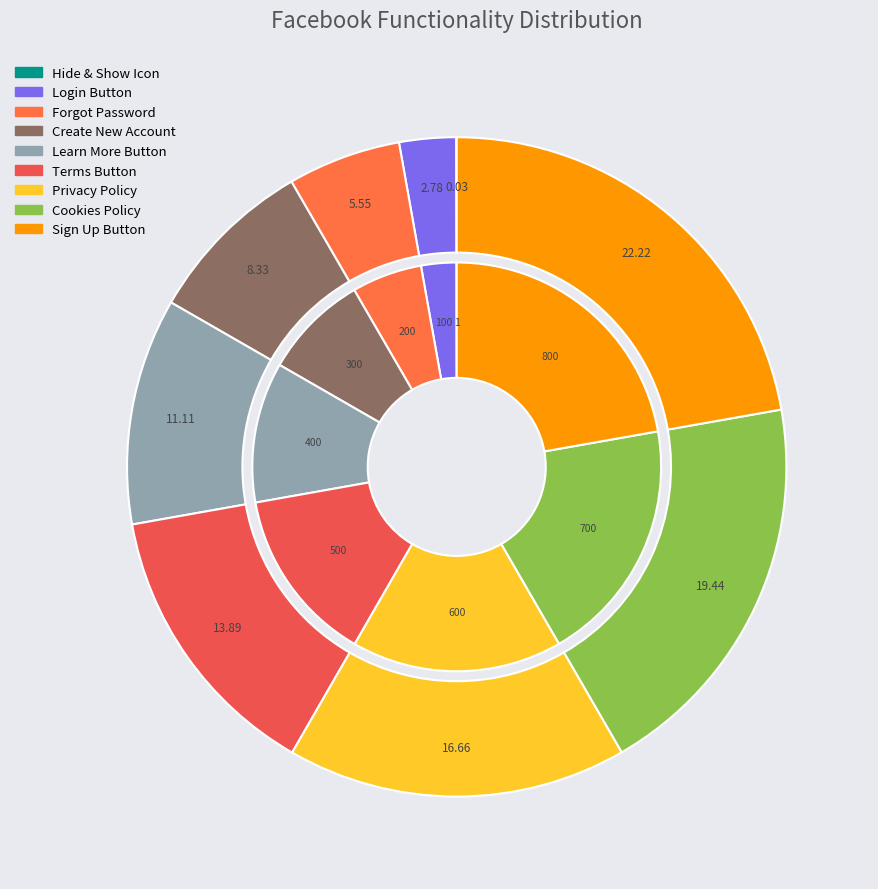

How many segments does this pie chart have?

9